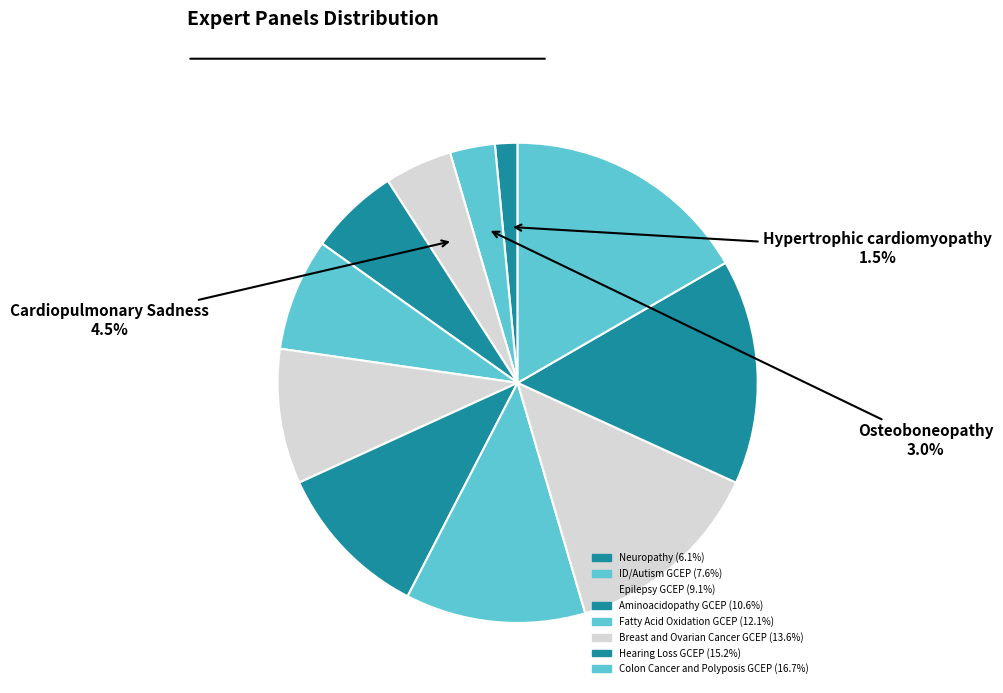

Does any single category account for the majority?

No